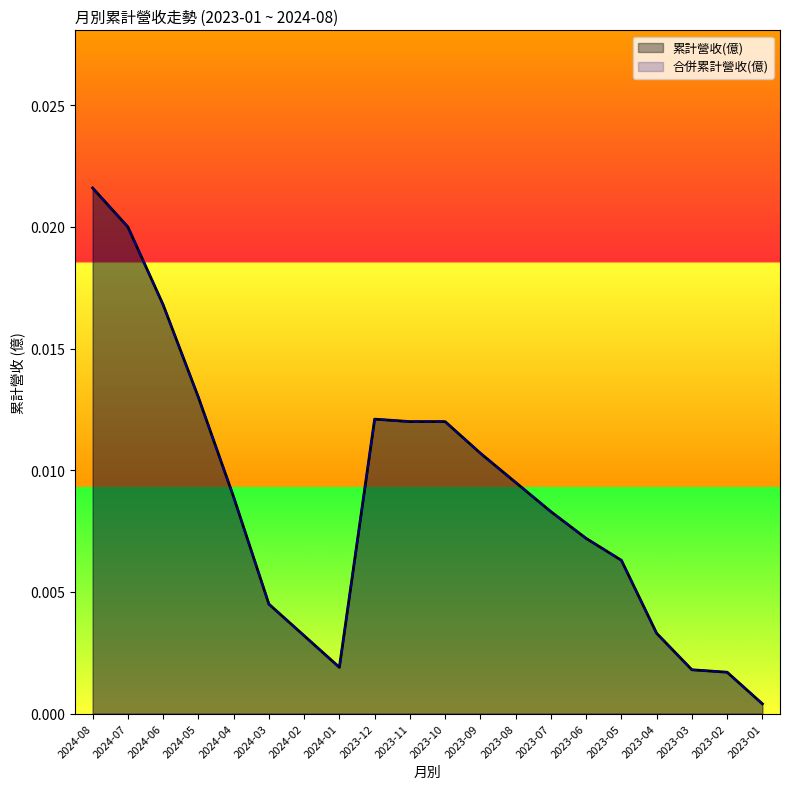

List the series in order of their peak value, lowest first.

累計營收(億), 合併累計營收(億)